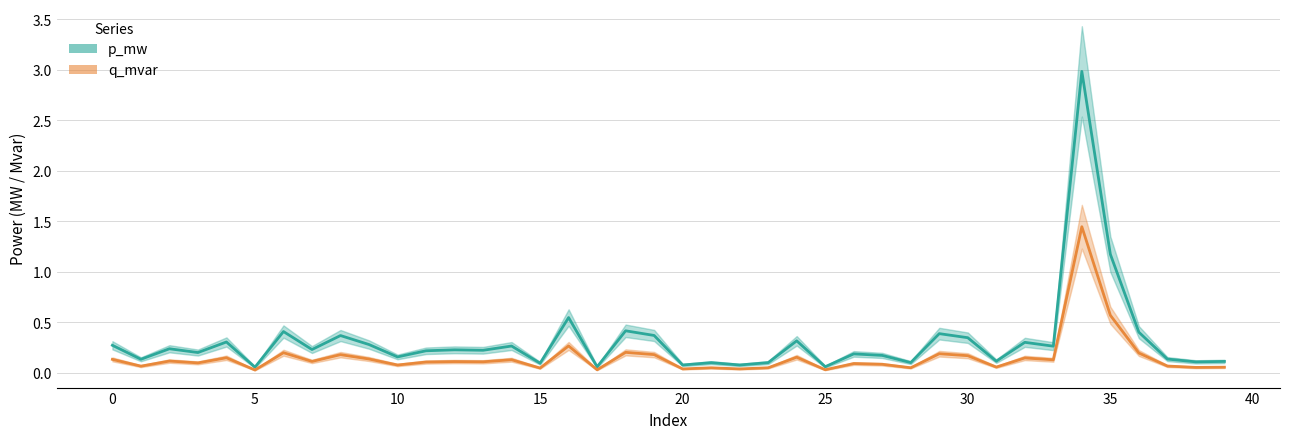

True or false: p_mw and q_mvar cross at least once.

False